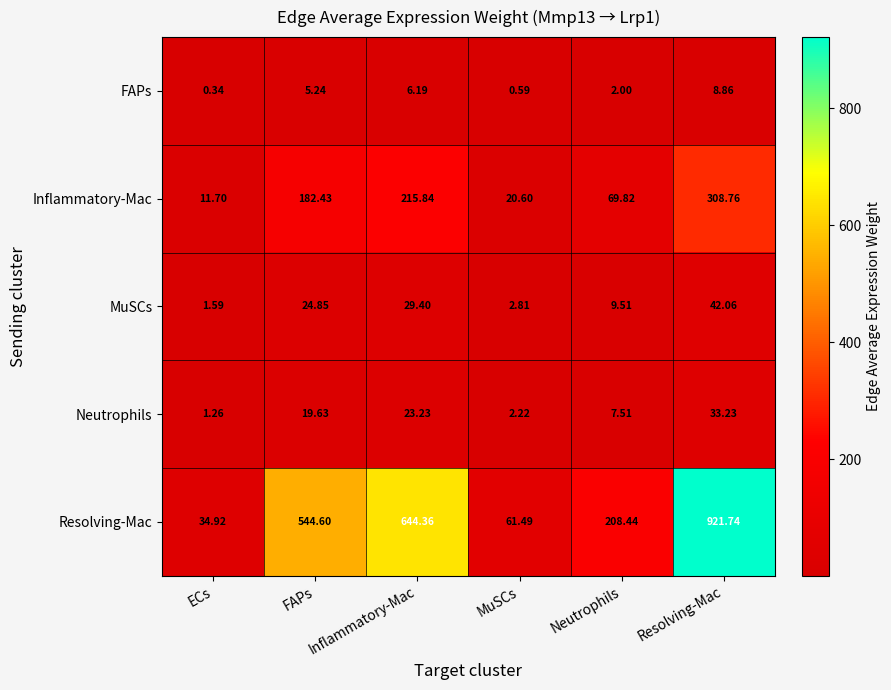

How many distinct data groups are displayed?

5